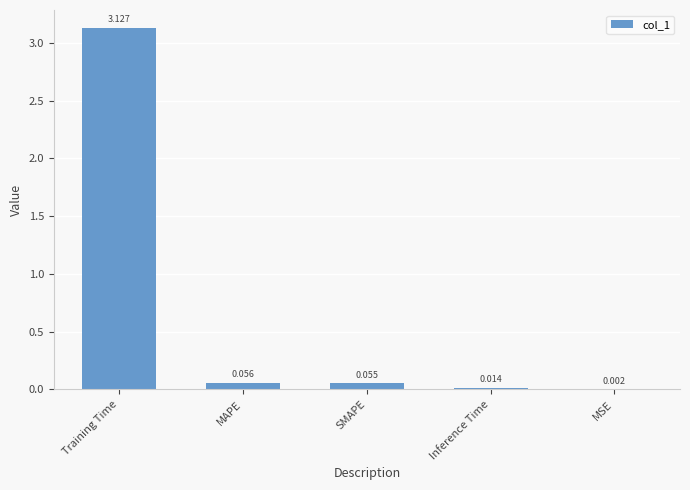

At which label is the value closest to 1?

MAPE